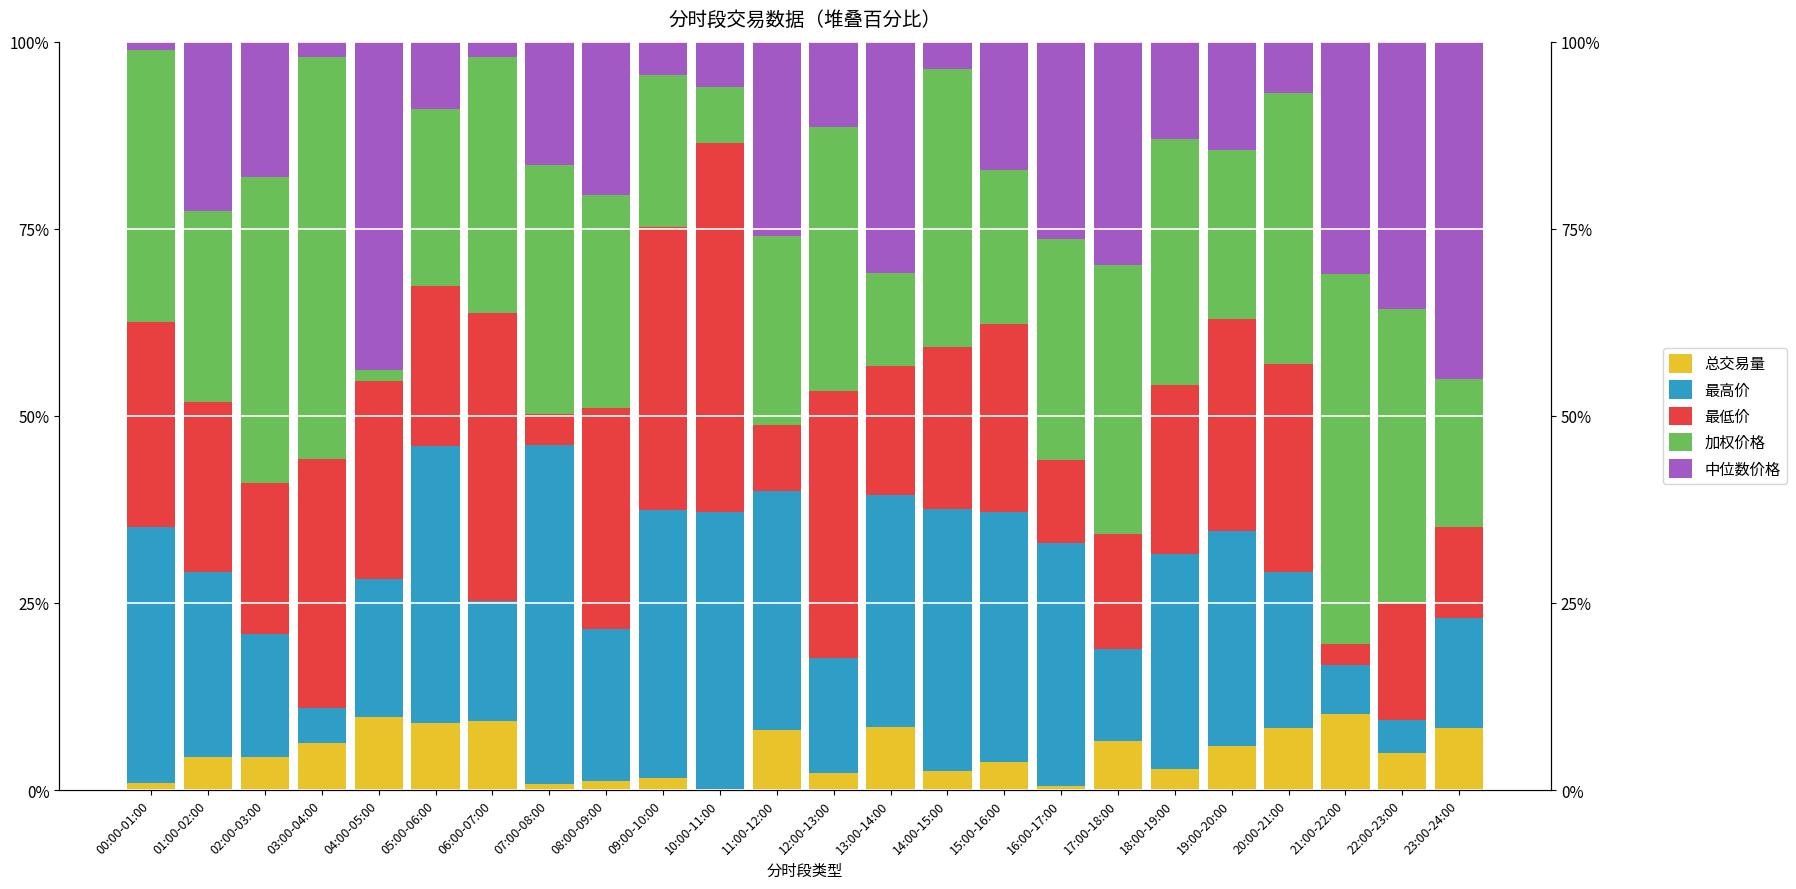

How many values in the 中位数价格 series exceed 17?

12